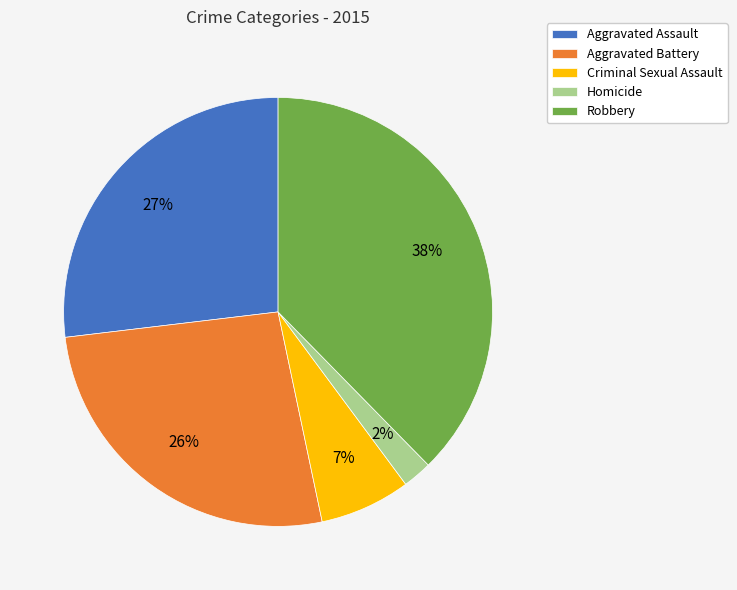

Does Aggravated Battery represent more than half of the total?

No